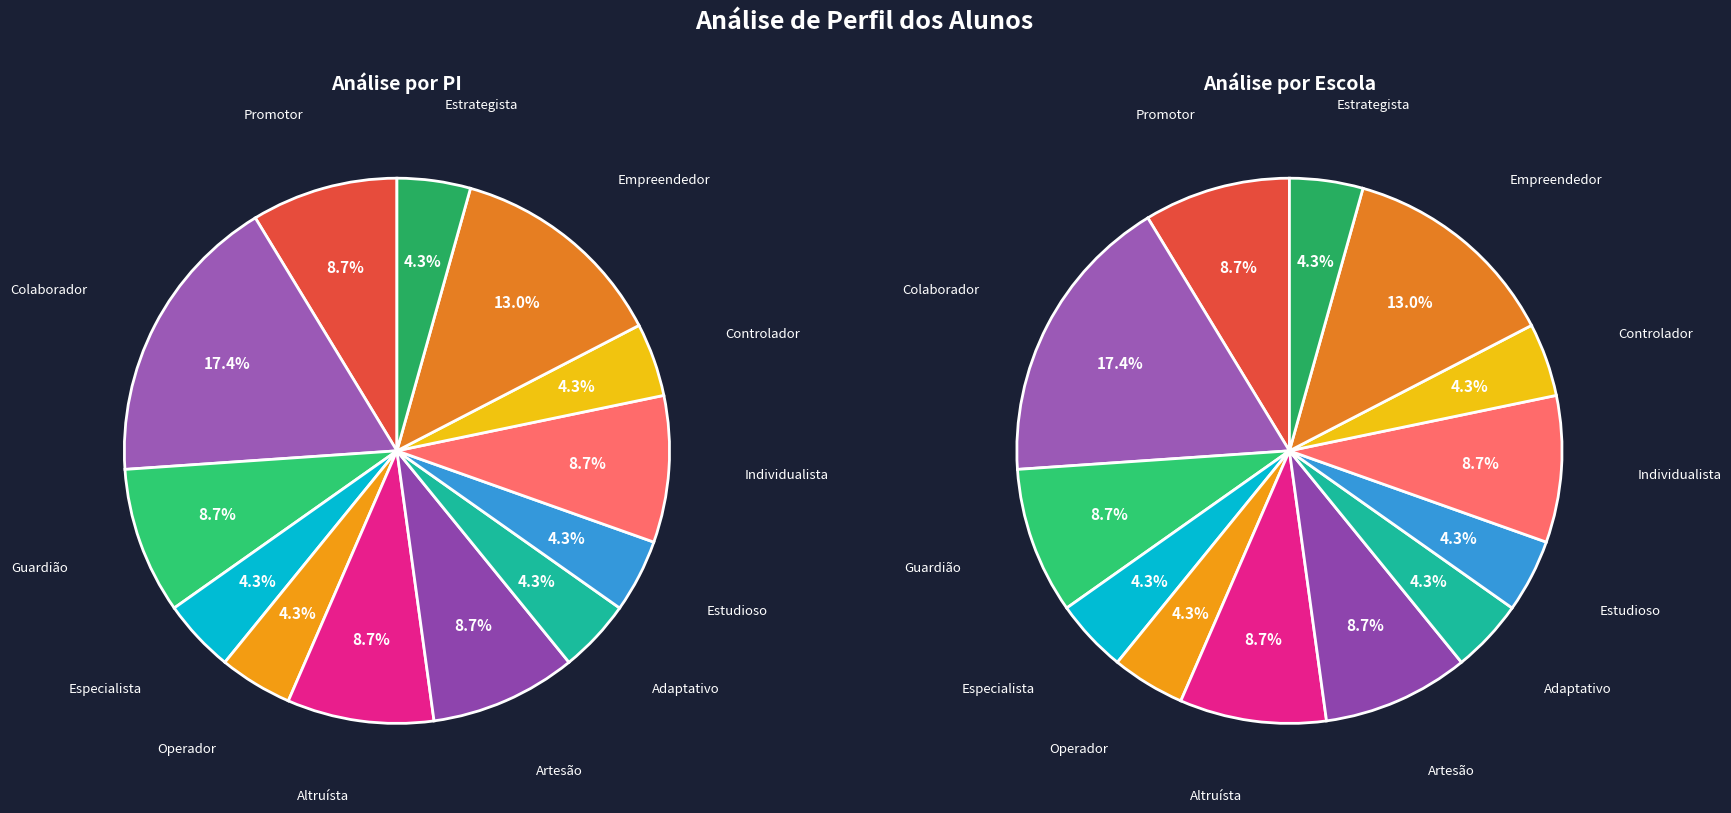

To the nearest percent, what is the average slice percentage?

8%